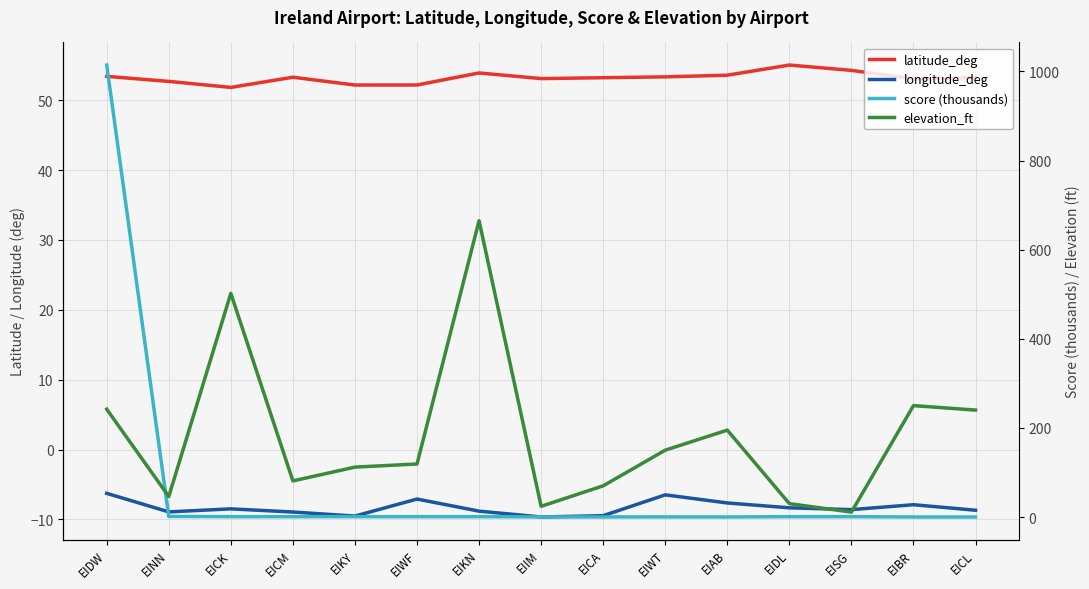

What is the smallest value displayed?

-9.7